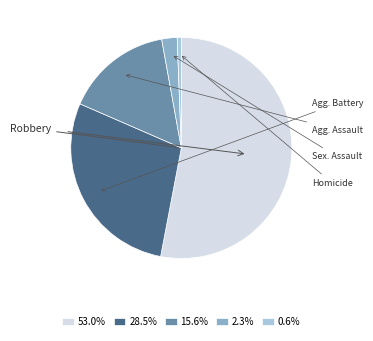

Is there any slice that represents more than half of the pie?

Yes